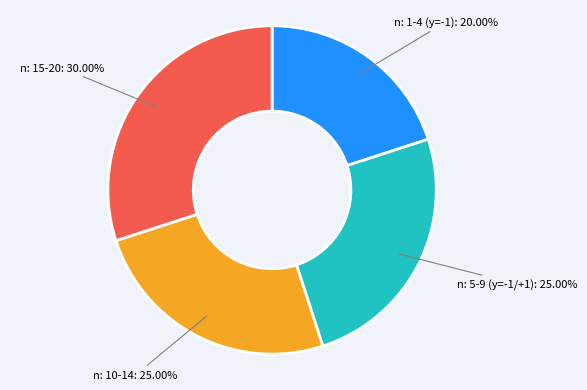

Does any single category account for the majority?

No